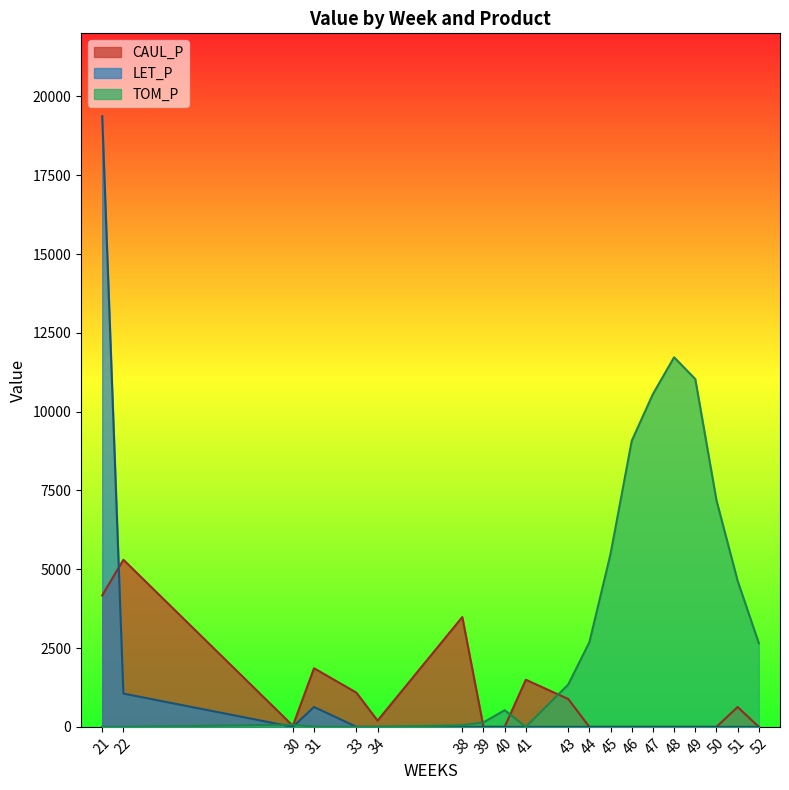

What is the sum of all LET_P values?

21059.6